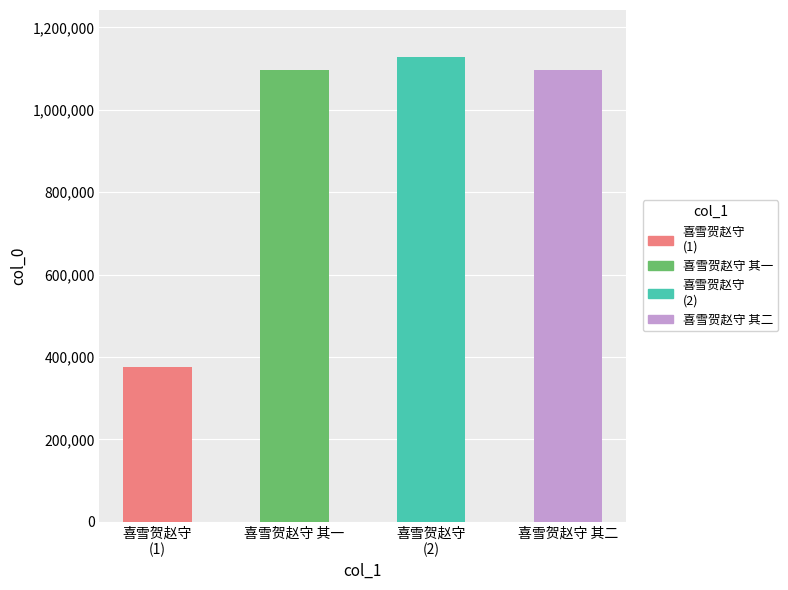

Approximately how many times larger is the value at 喜雪贺赵守
(1) compared to 喜雪贺赵守 其一?

0.3